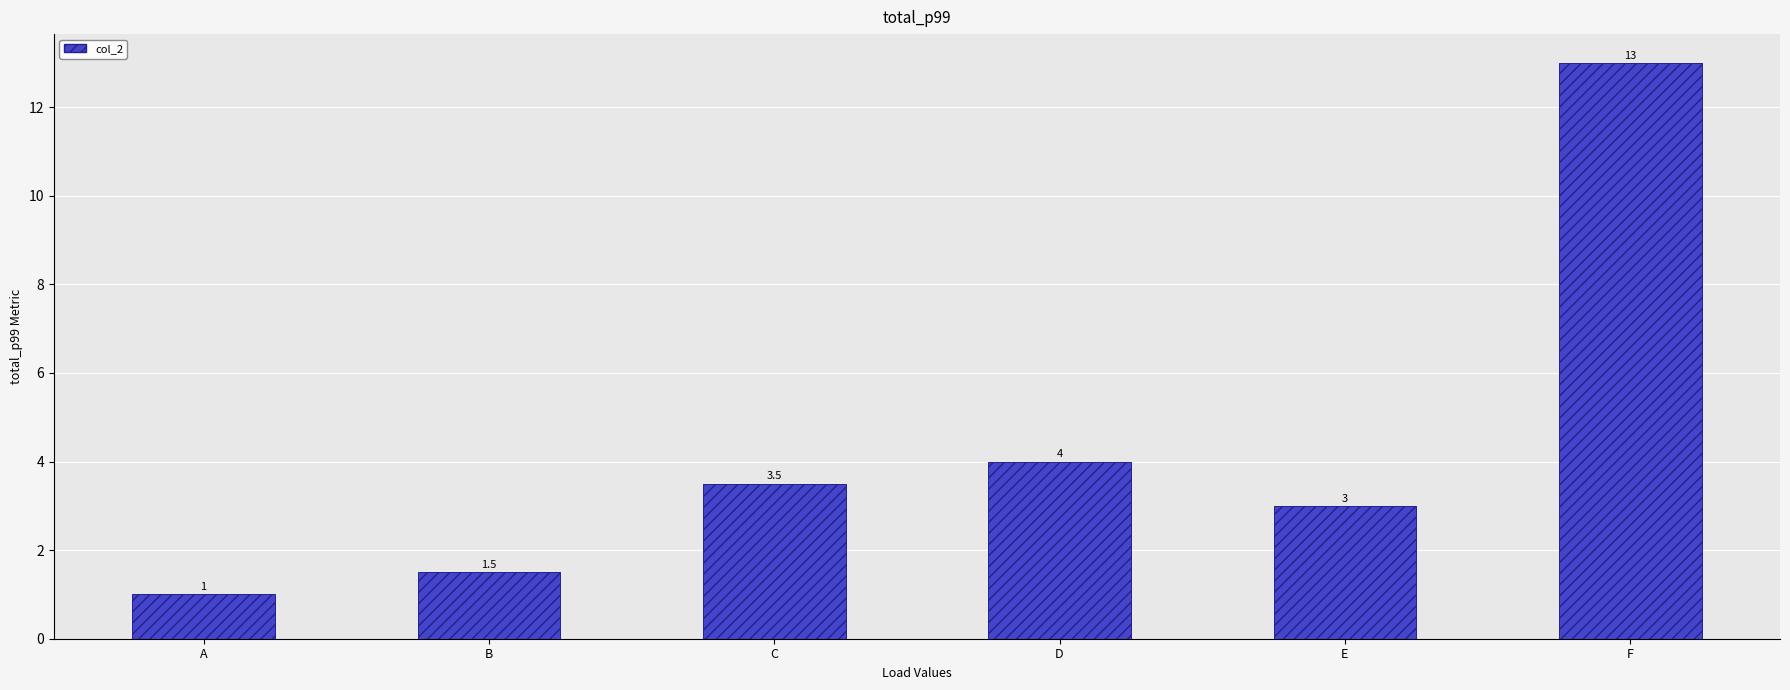

How many bars are there in total?

6